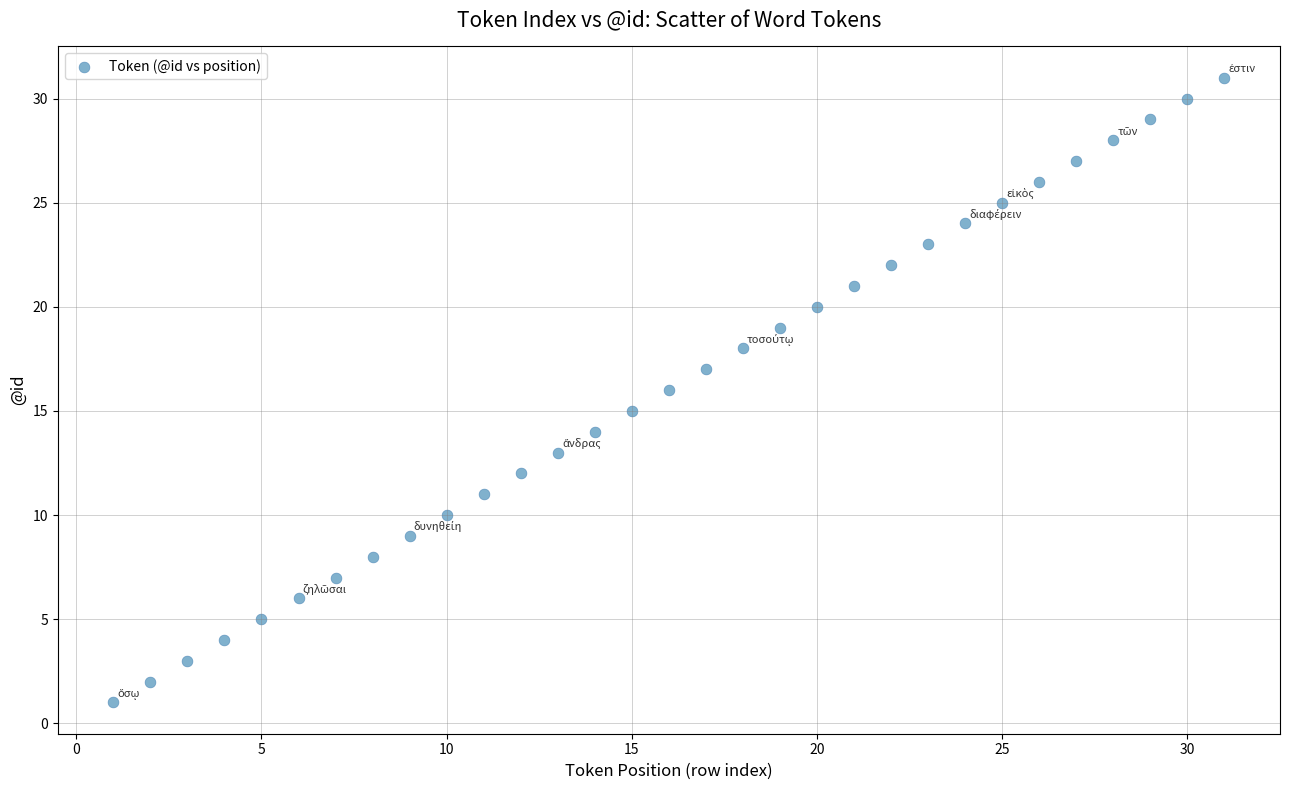

What is the range of X values (max minus min)?

30